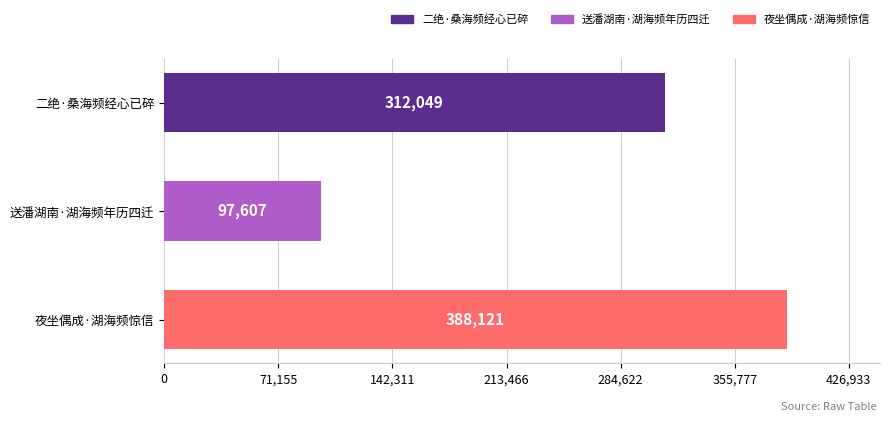

What position from the top is 送潘湖南·湖海频年历四迁?

2